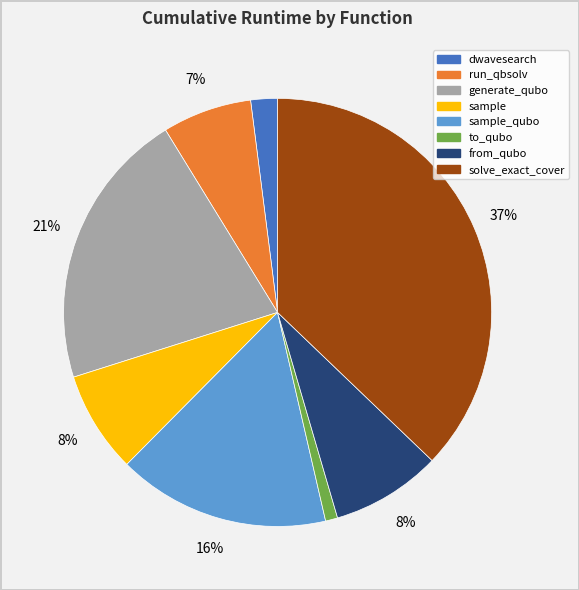

To the nearest percent, what is the difference between the largest and smallest slice percentages?

36%